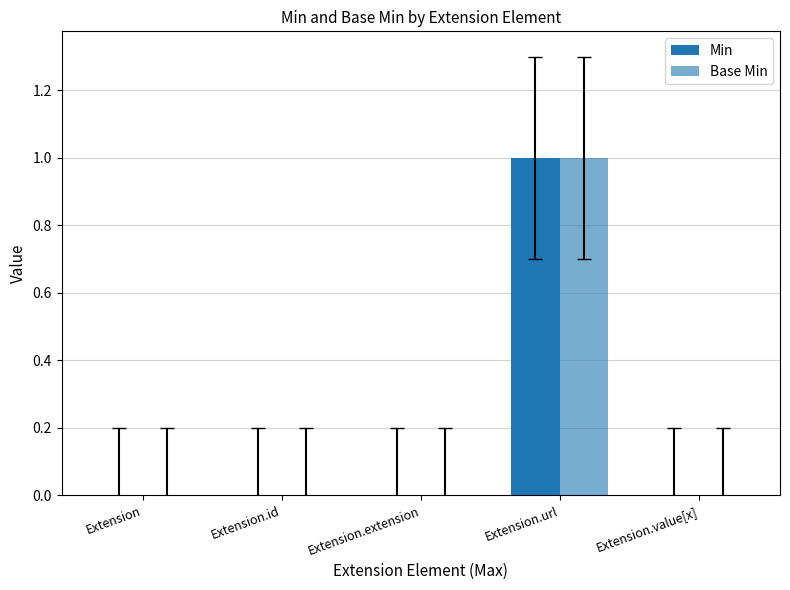

Are the bars grouped side by side (vs. stacked)?

Yes